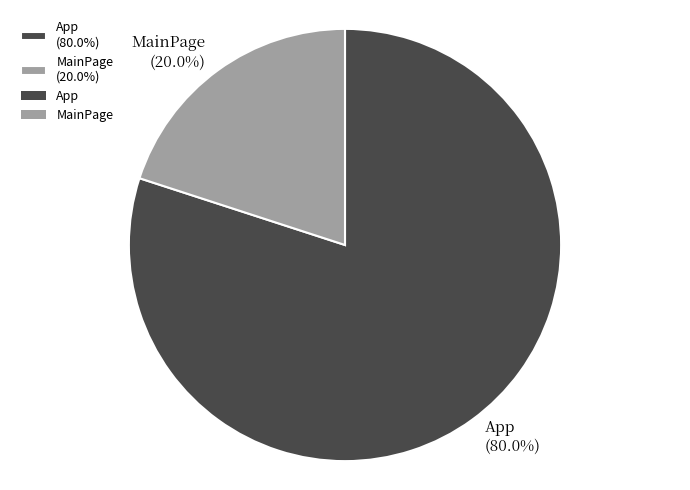

How many segments does this pie chart have?

2